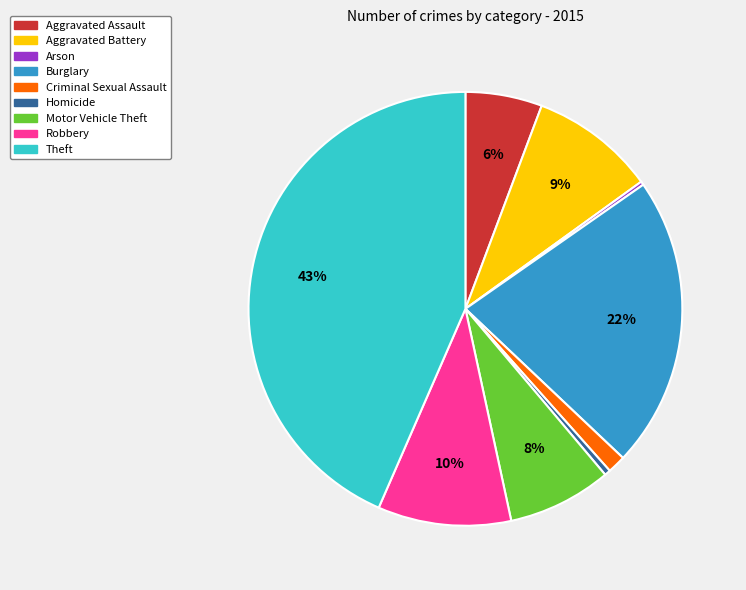

Which slice is the largest?

Theft